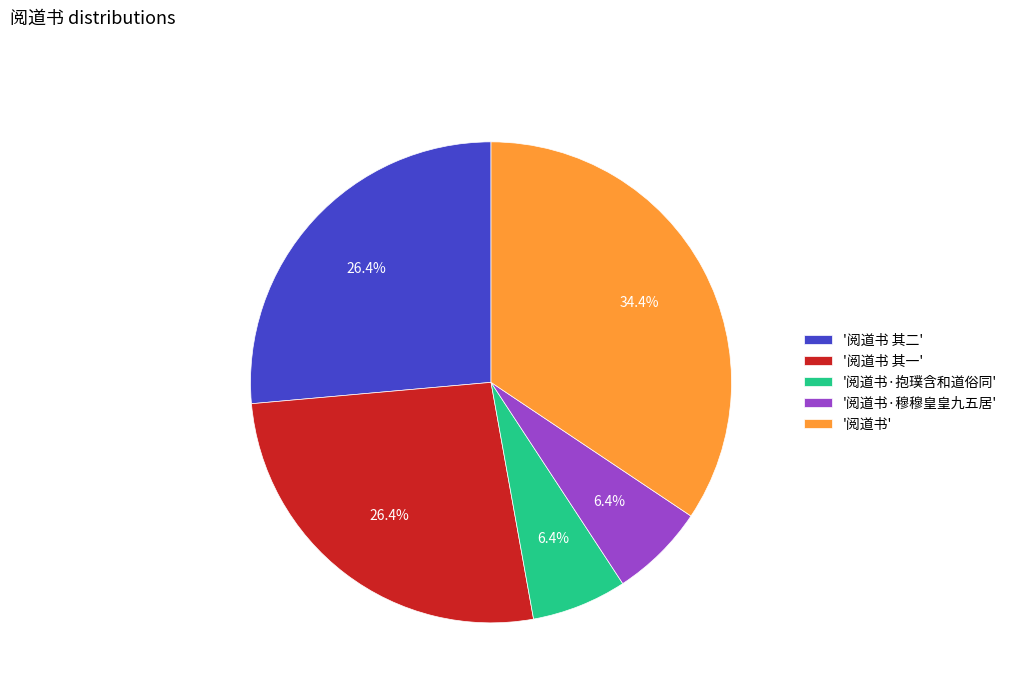

Count the number of slices in the pie.

5